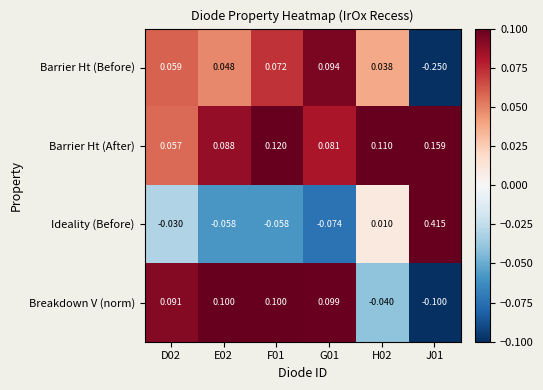

Which series changed the most between E02 and H02?

Breakdown V (norm)